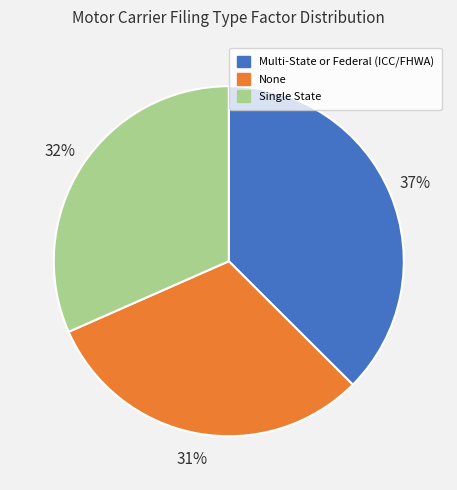

How many slices are in this pie chart?

3